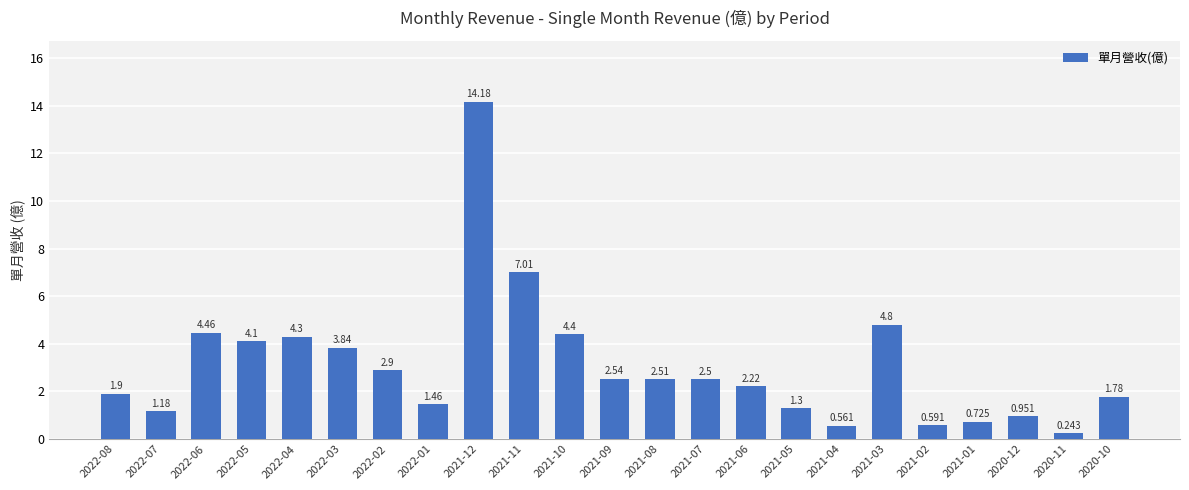

What is the average value?

3.1